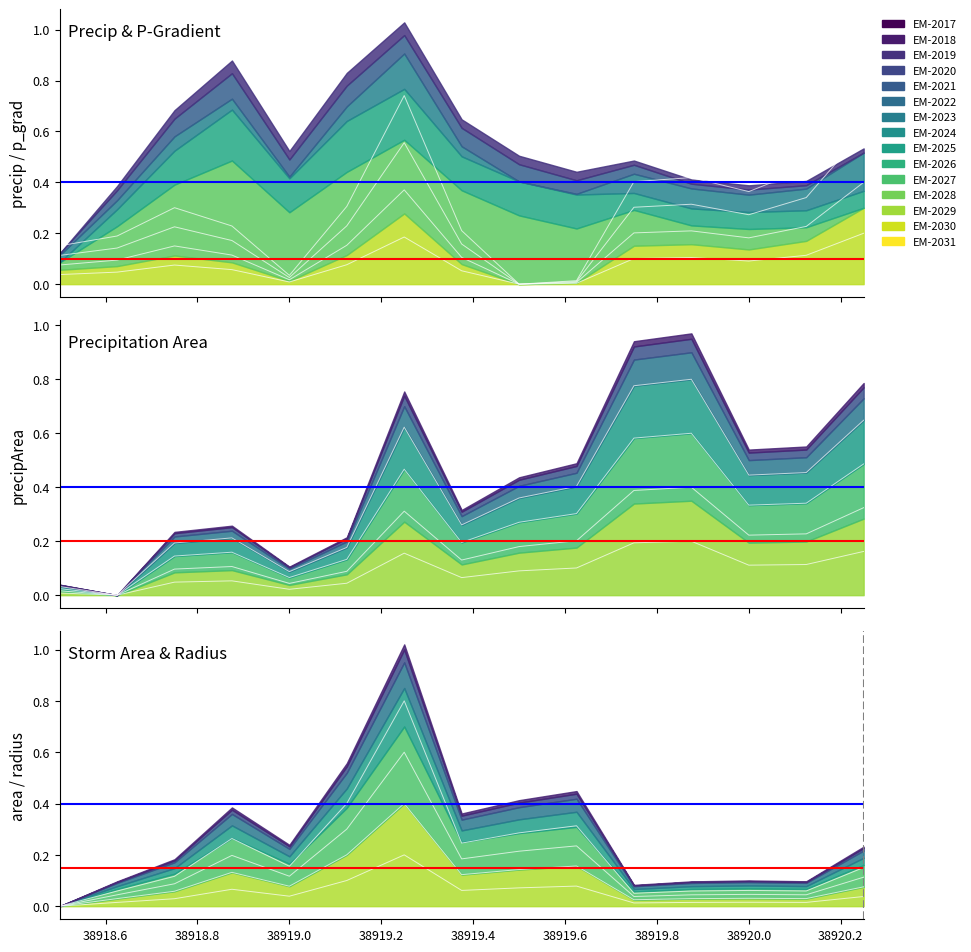

How many interior local valleys does the radius series have?

4